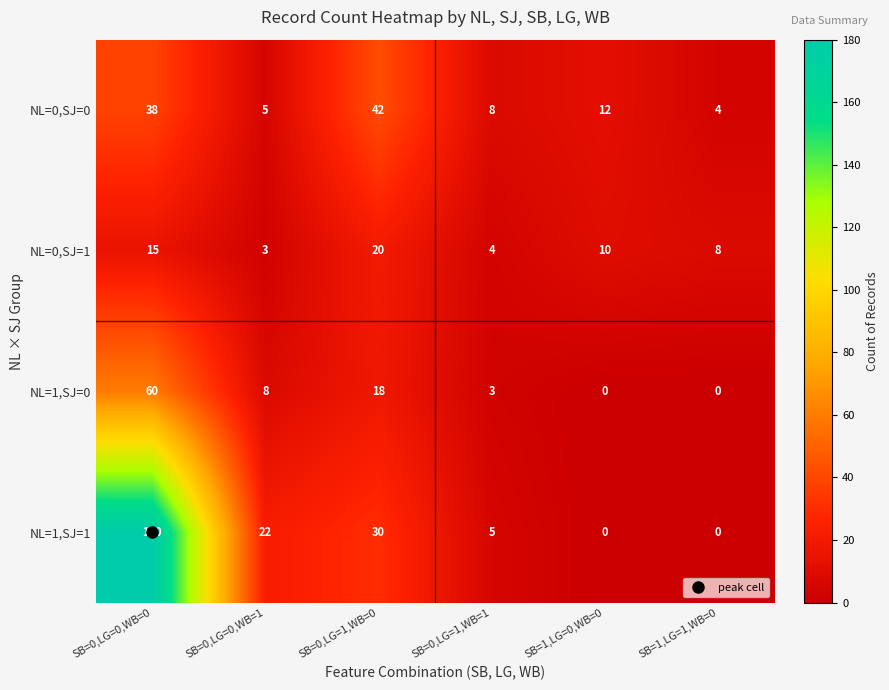

Which category has the lowest value in the NL=0,SJ=1 series?

SB=0,LG=0,WB=1